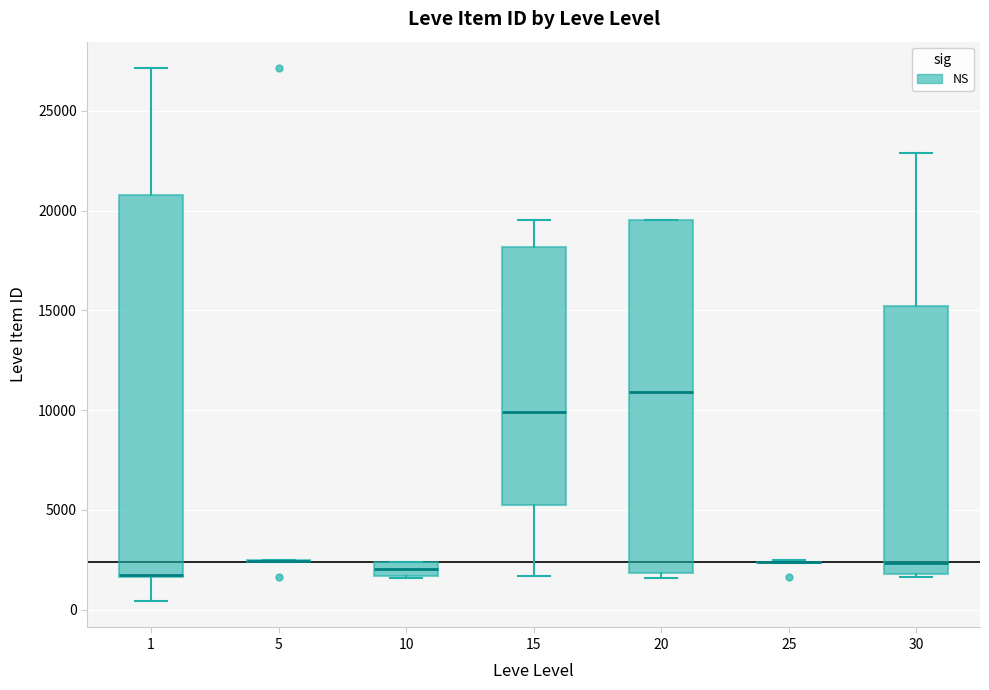

Which box is the tallest, from its lower edge to its upper edge?

1